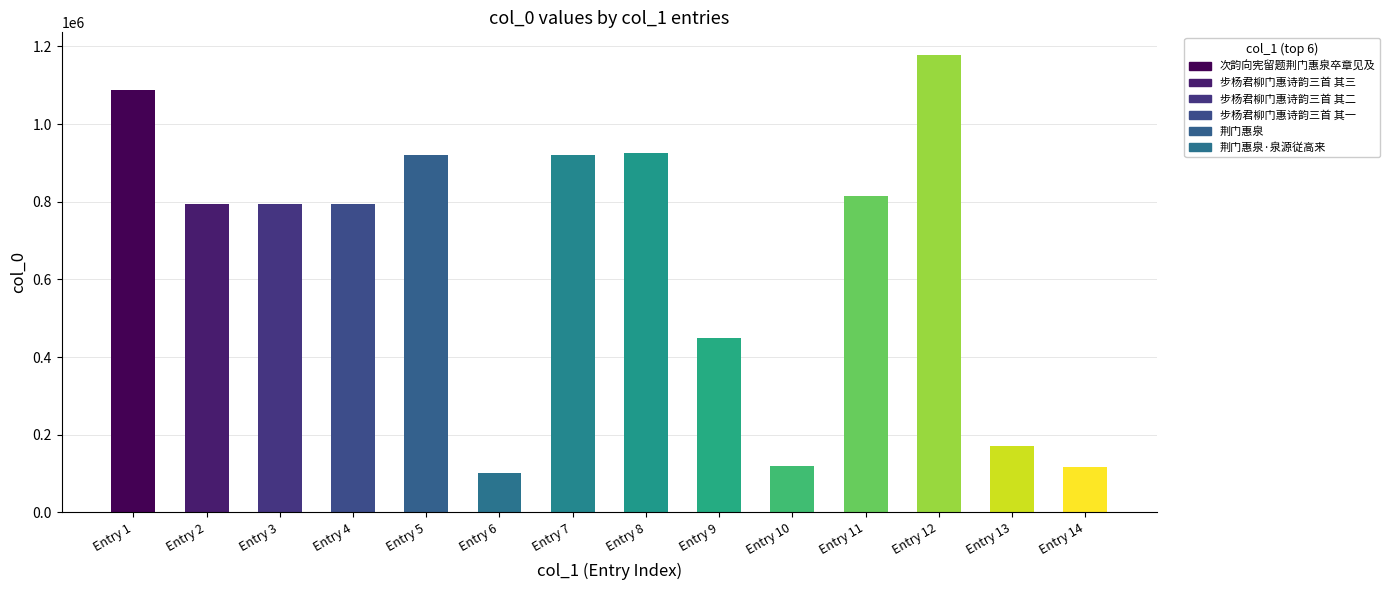

What is the change in value from Entry 10 to Entry 11?

+695348